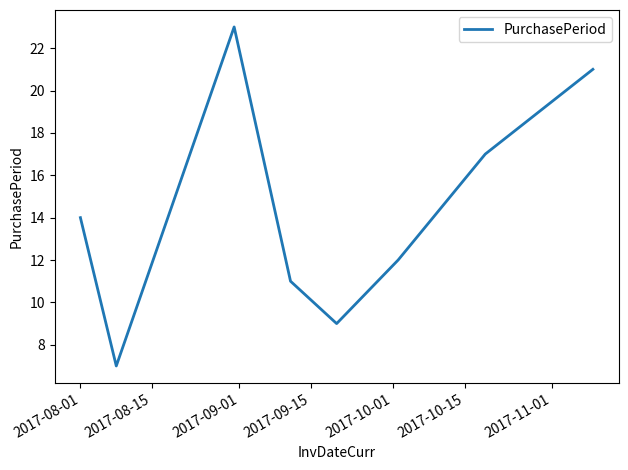

What is the greatest value displayed?

23